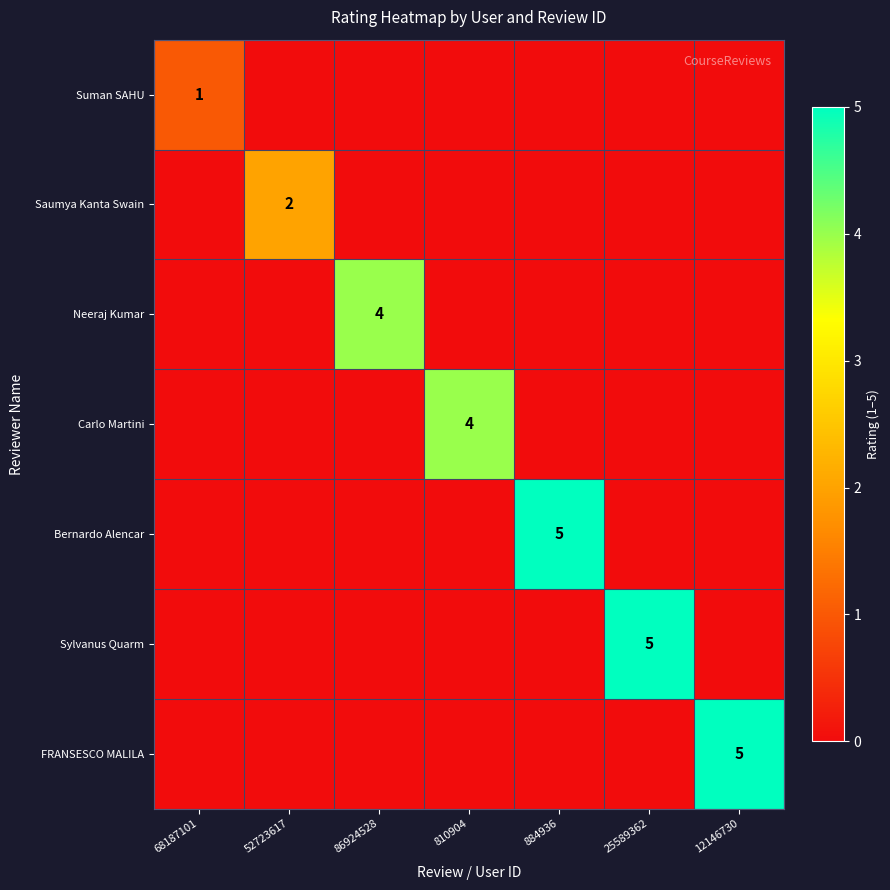

How many data points does each series have?

7